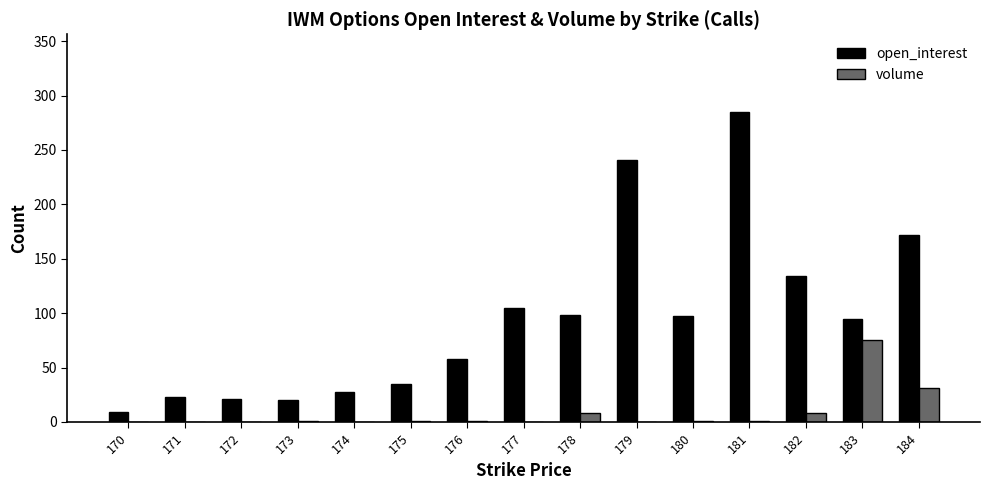

Which series changed the most between 175 and 181?

open_interest